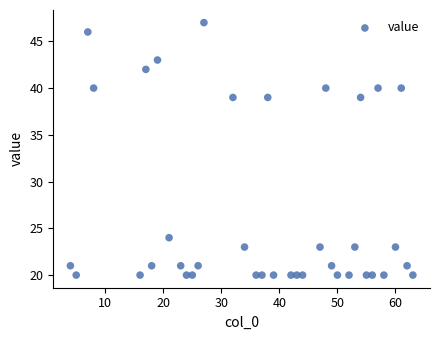

What is the range of X values (max minus min)?

59